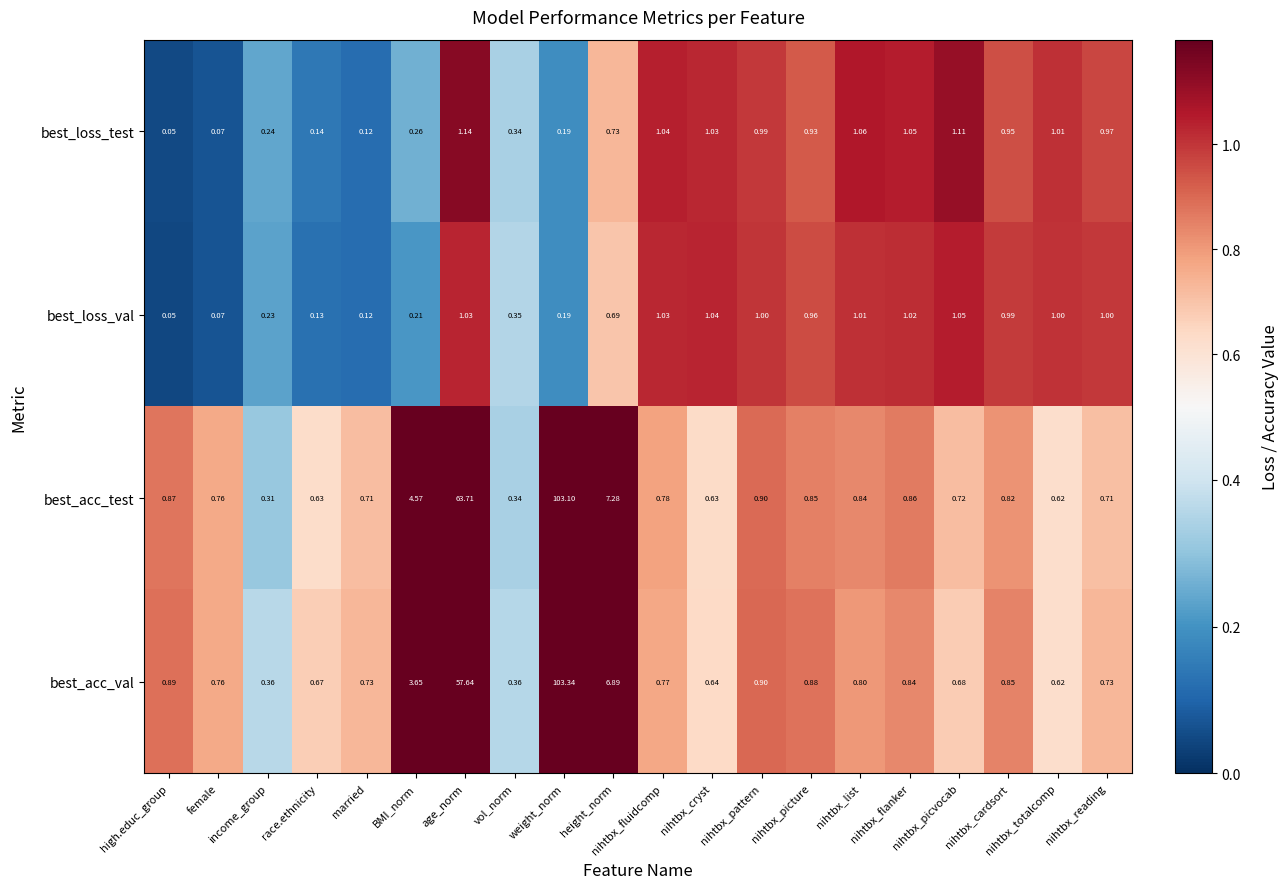

Which series changed the most between nihtbx_totalcomp and nihtbx_reading?

best_acc_val